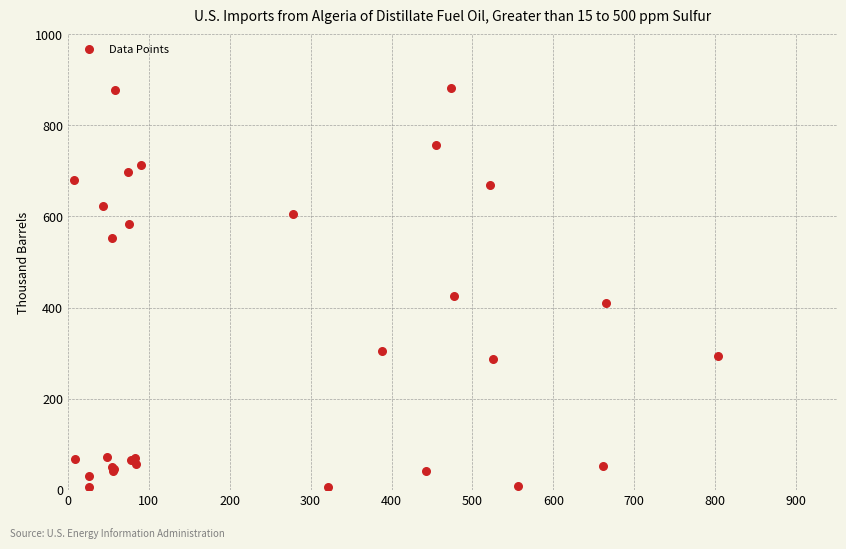

What Y value in the scatter plot is closest to 443?

425